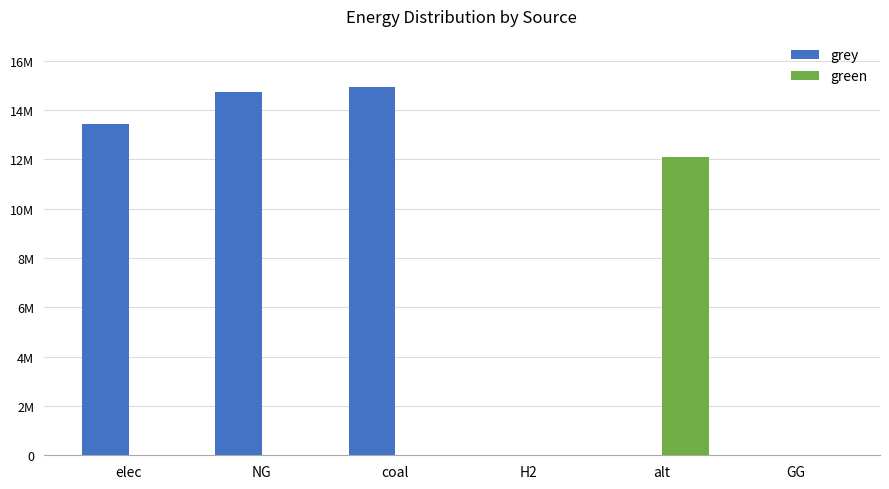

Are the bars grouped side by side (vs. stacked)?

Yes